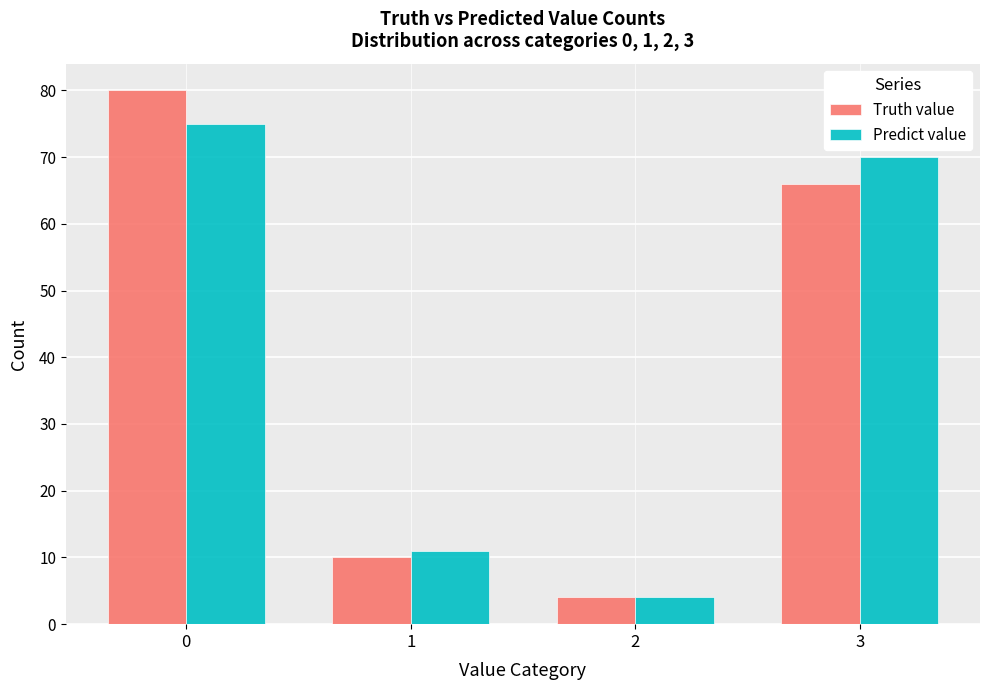

The value of Truth value at 0 is 80. True or false?

True